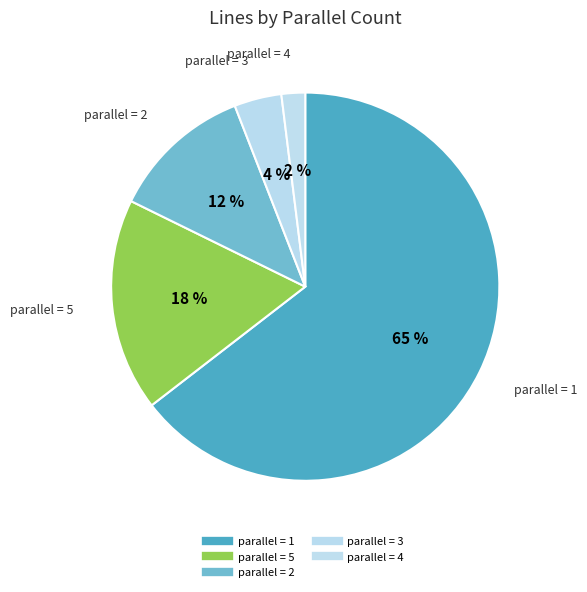

Count the number of slices in the pie.

5